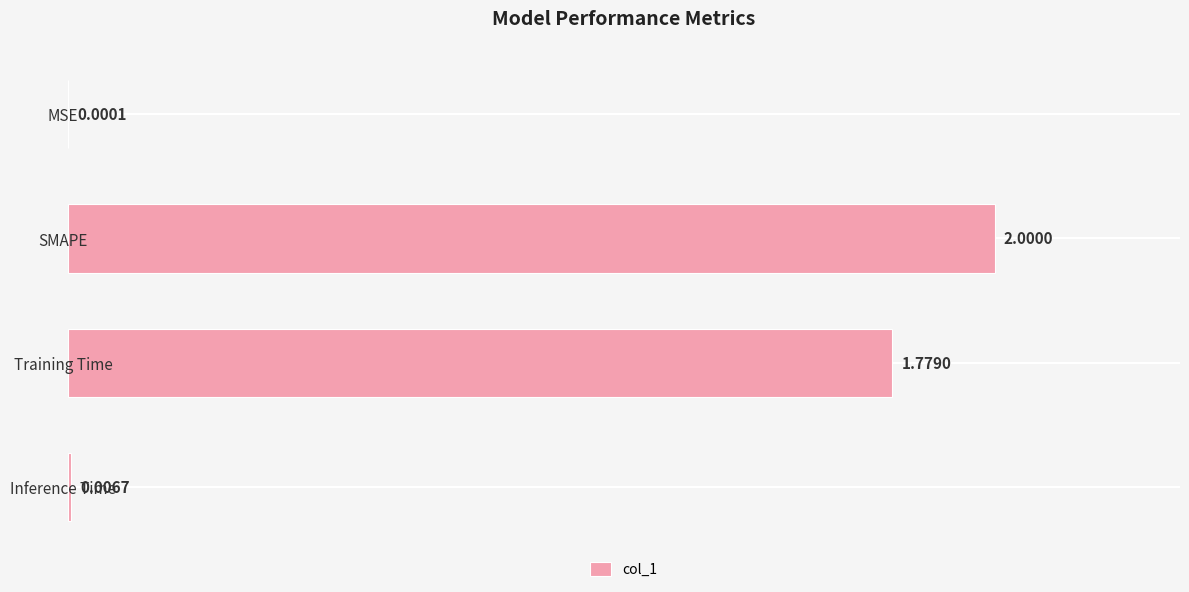

At which label is the value closest to 1?

Training Time